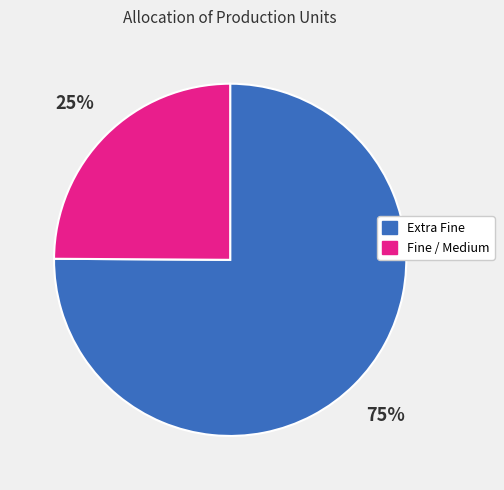

Is there a majority slice in this chart?

Yes